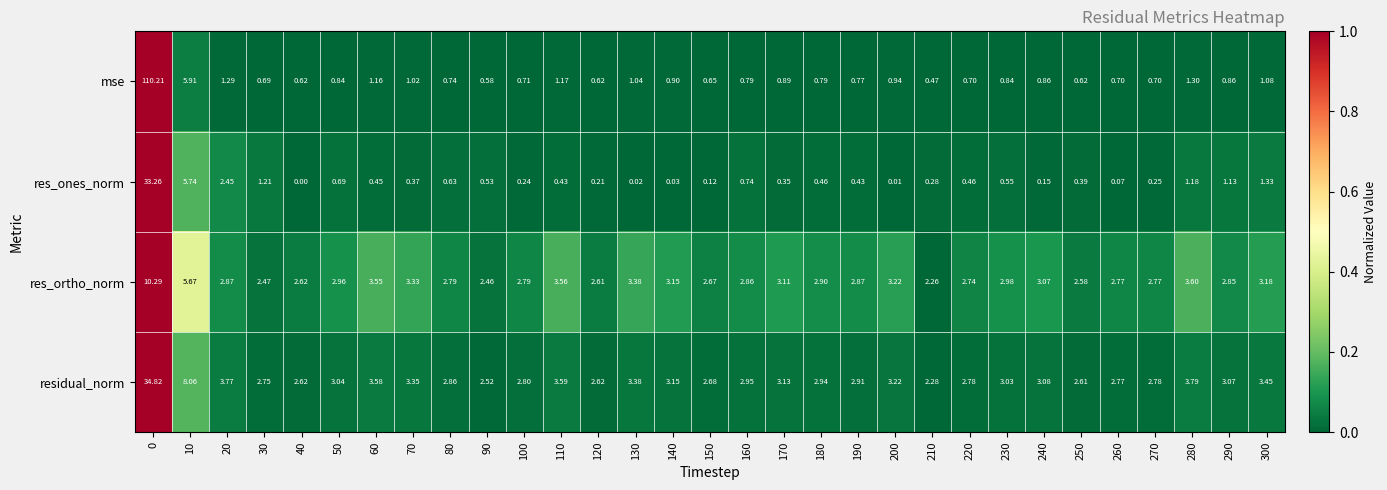

Which series has the largest total across all categories?

mse